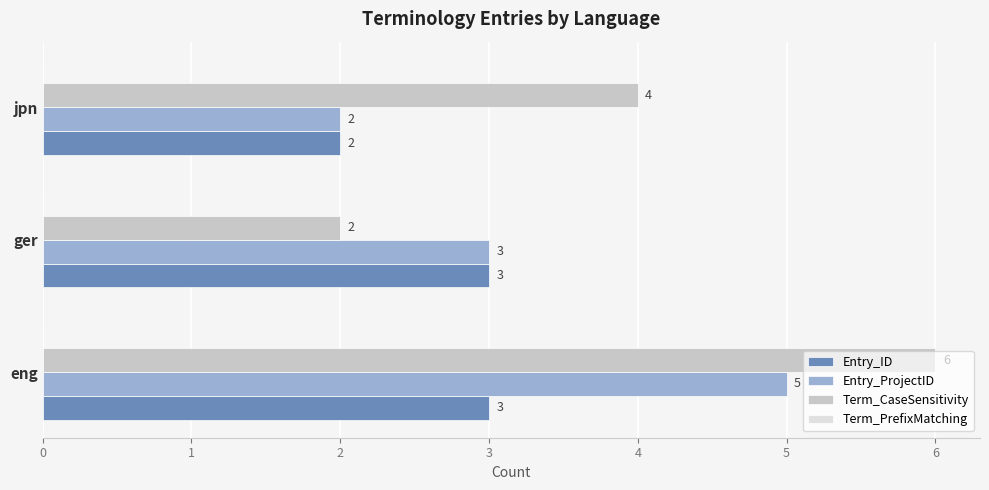

Which series has the largest range (max minus min)?

Term_CaseSensitivity